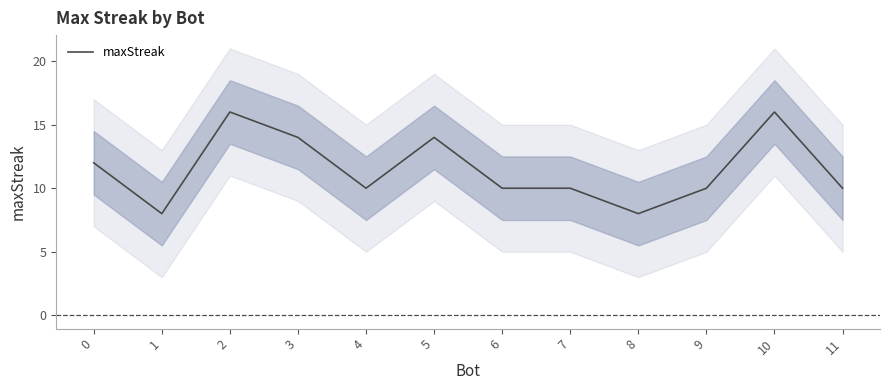

What is the minimum value shown in the chart?

8